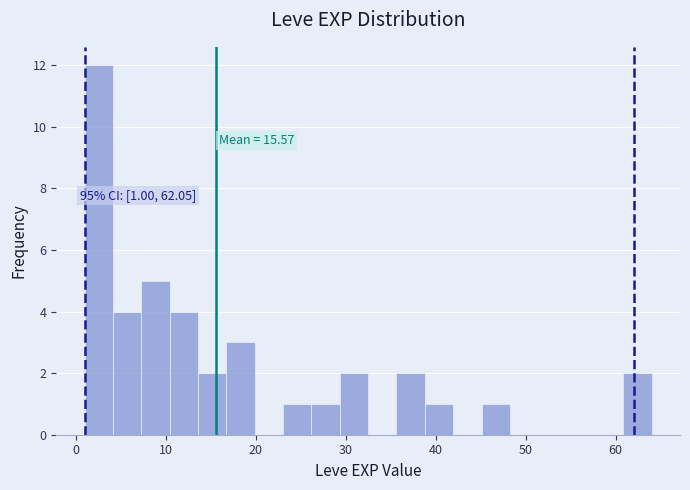

Around what value on the x-axis is the tallest bar? Give the approximate position of its centre, as read against the axis.

3